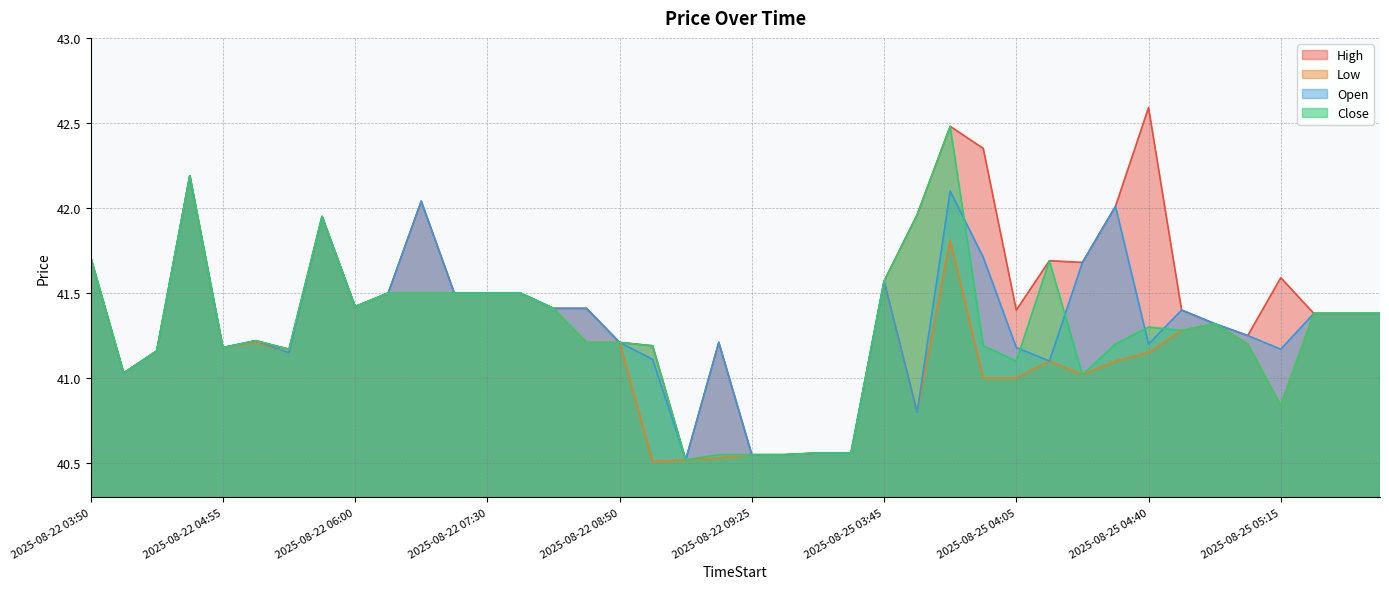

At which category does the chart reach its minimum across all series?

2025-08-22 08:55